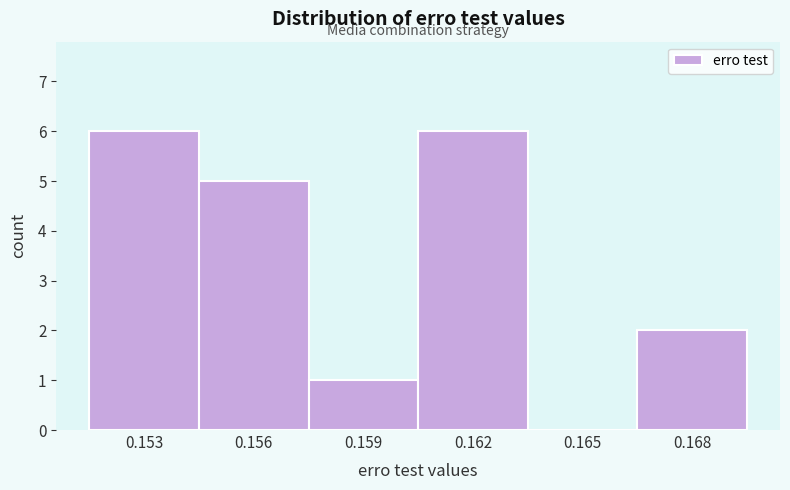

Reading left to right, extract all data points from this chart.

0.153=6	0.156=5	0.159=1	0.162=6	0.165=0	0.168=2